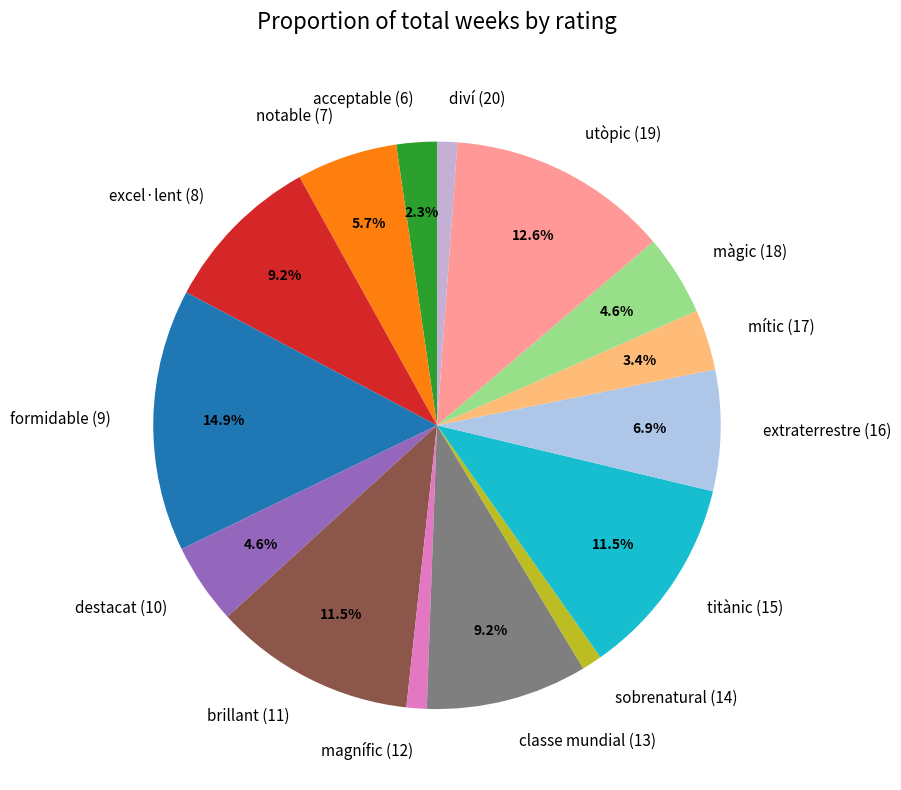

Which slice is the largest?

formidable (9)